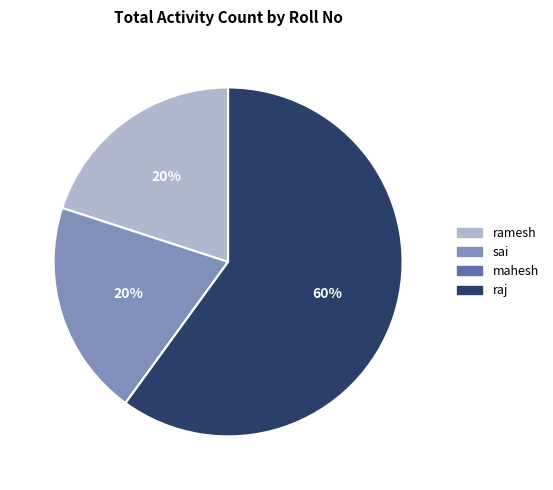

Which category has the biggest portion of the pie?

raj